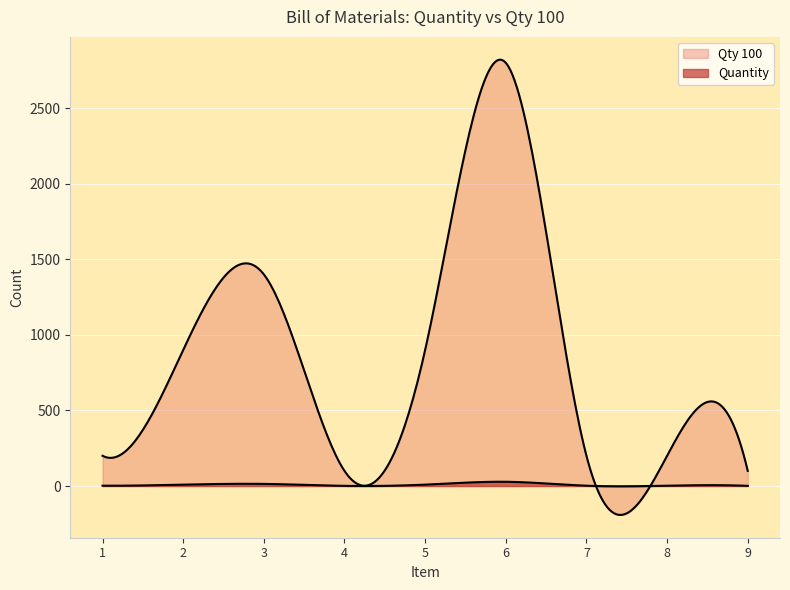

In Quantity, how many points are higher than both neighbors (excluding endpoints)?

2